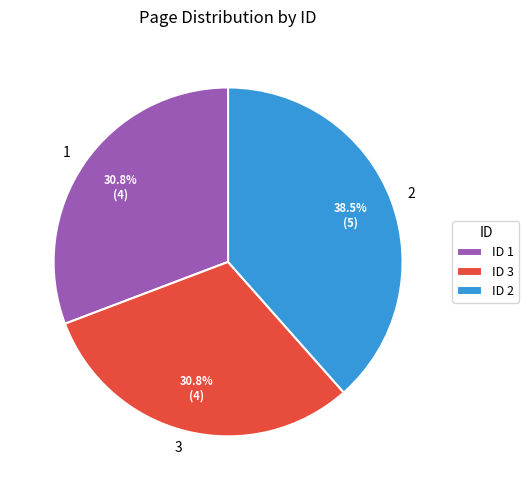

Is 1 the majority of the pie?

No